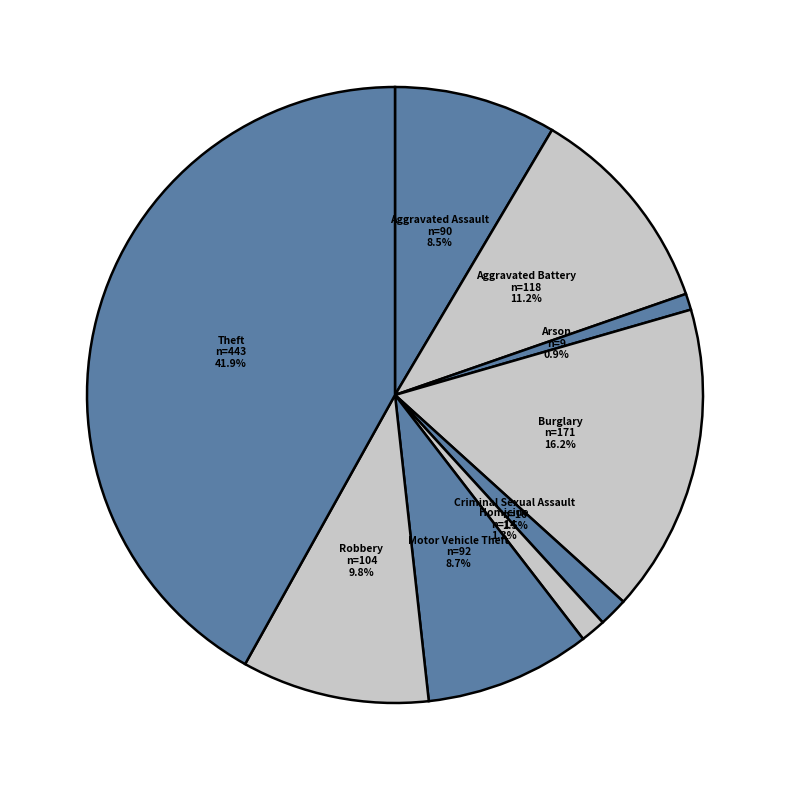

Which has a higher value, Burglary or Robbery?

Burglary